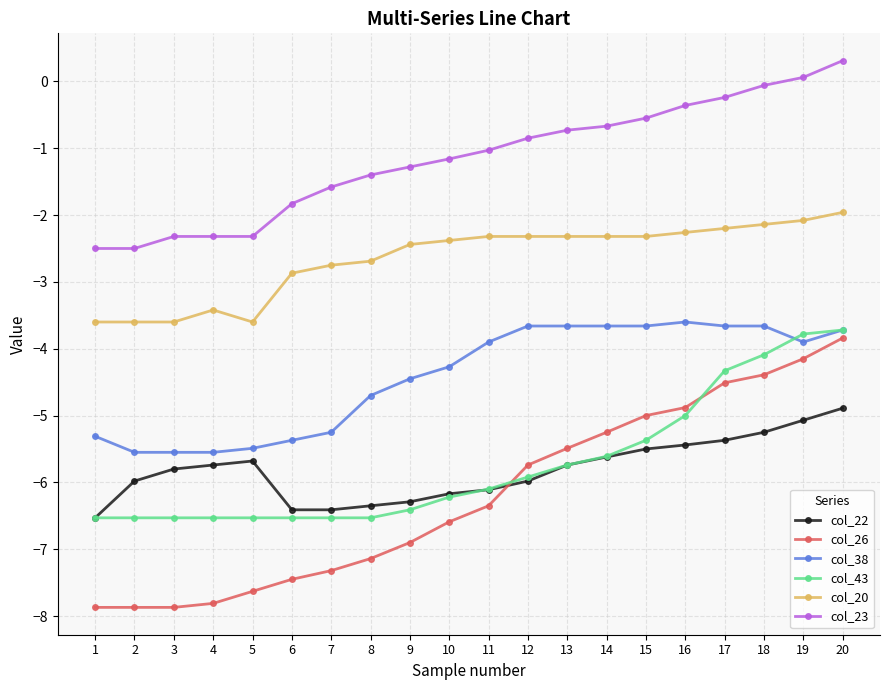

What is the average value of the col_20 series?

-2.7